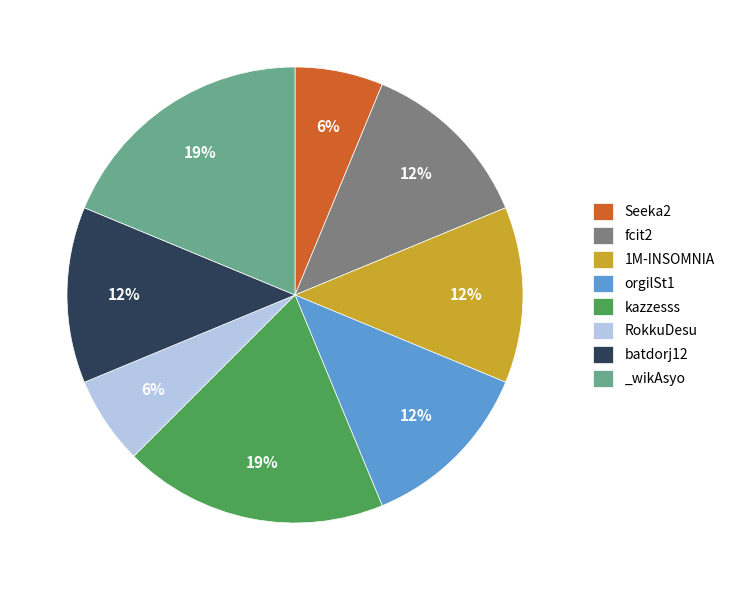

Do orgilSt1 and kazzesss together represent more than half of the pie?

No